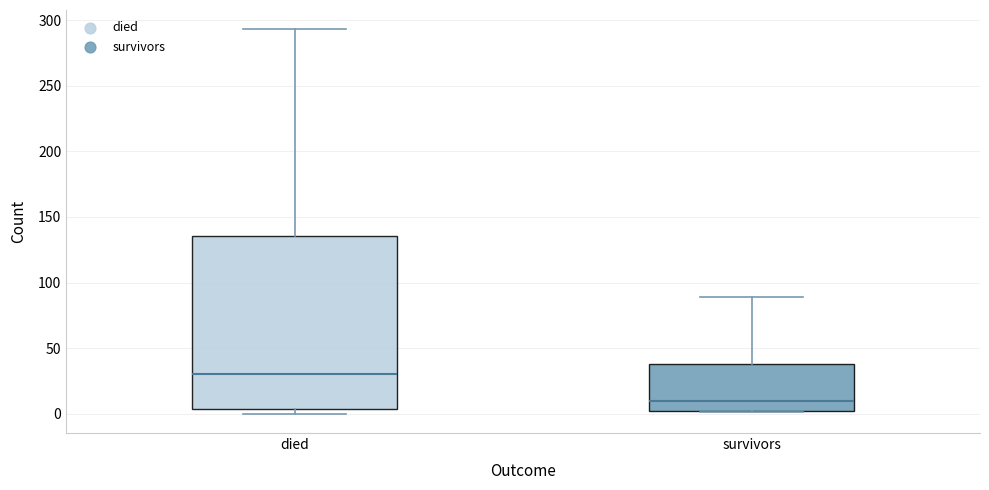

Comparing the boxes themselves (not the whiskers), which one is the tallest?

died